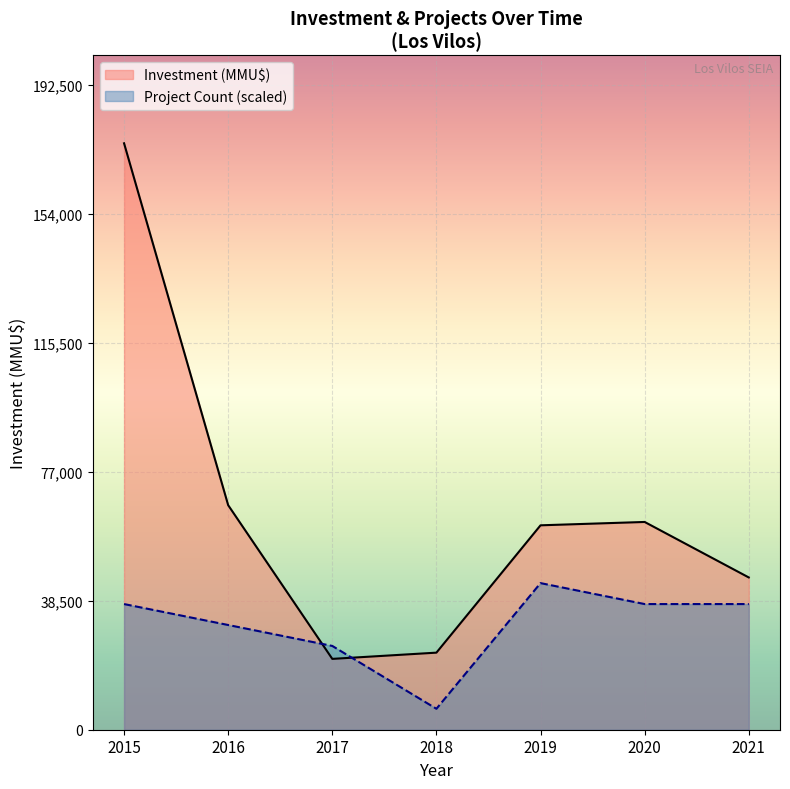

What is the difference between the Project Count (scaled) values at 2019 and 2020?

6250